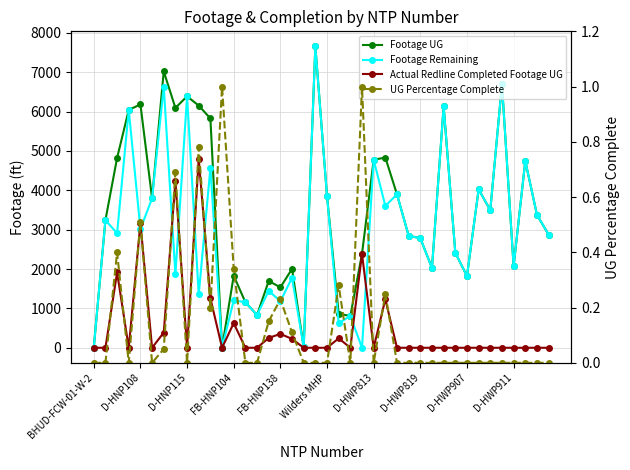

Does the chart have visible grid lines?

Yes